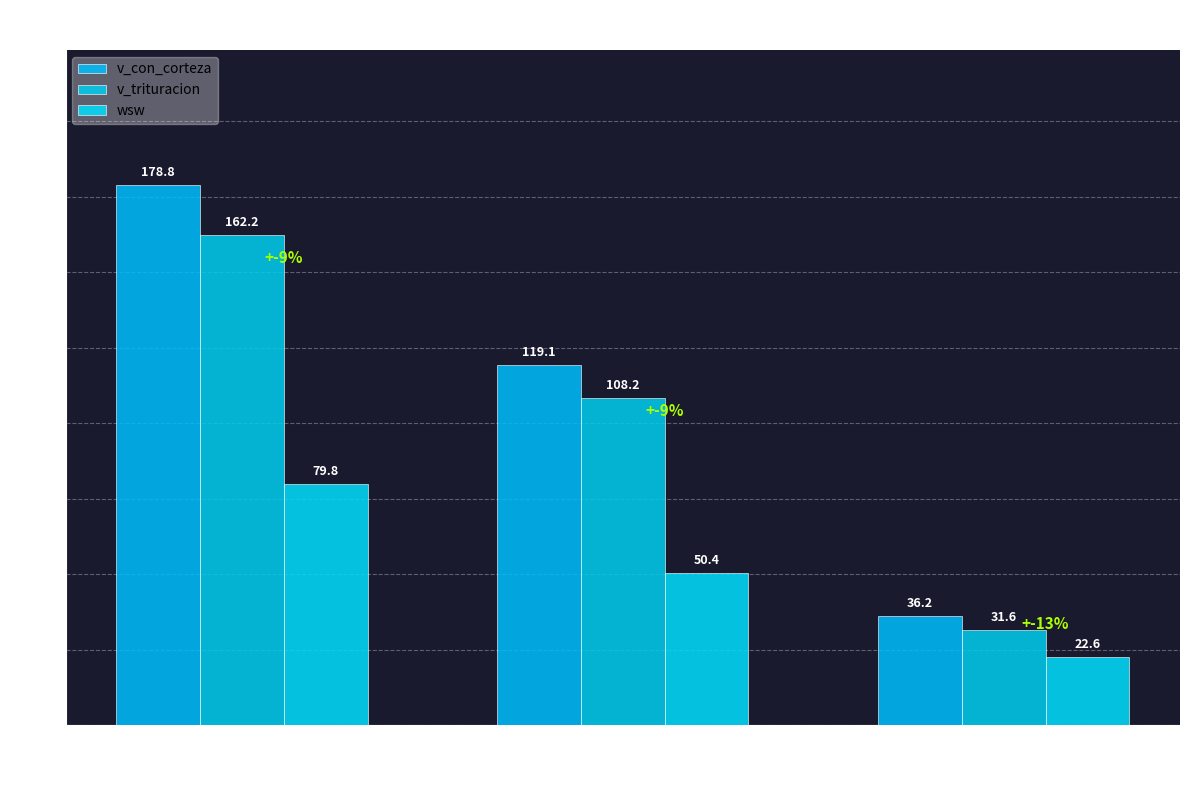

What is the value of the v_con_corteza bar at the 2nd from the left?

119.1